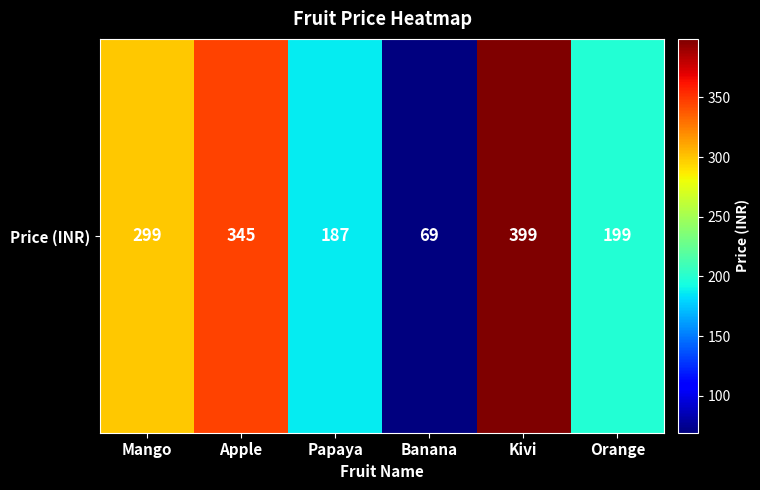

Approximately how many times larger is the value at Mango compared to Kivi?

0.7